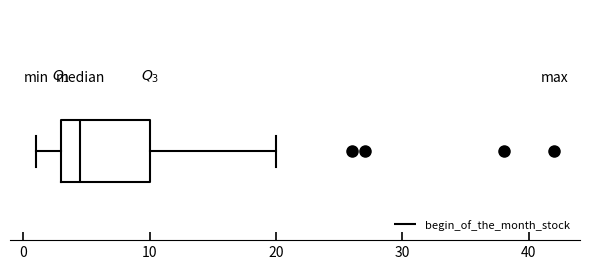

Where is the right edge of the box on the x-axis? The values are not printed on the chart, so give them approximately, as read against the axis.

10